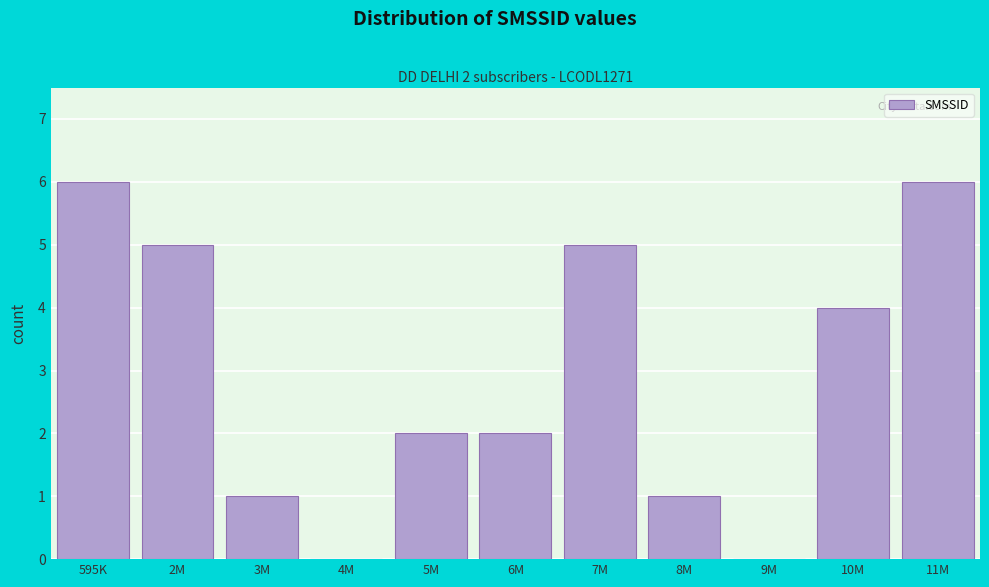

Reading right to left, transcribe all the data shown in this chart.

11M=6	10M=4	9M=0	8M=1	7M=5	6M=2	5M=2	4M=0	3M=1	2M=5	595K=6